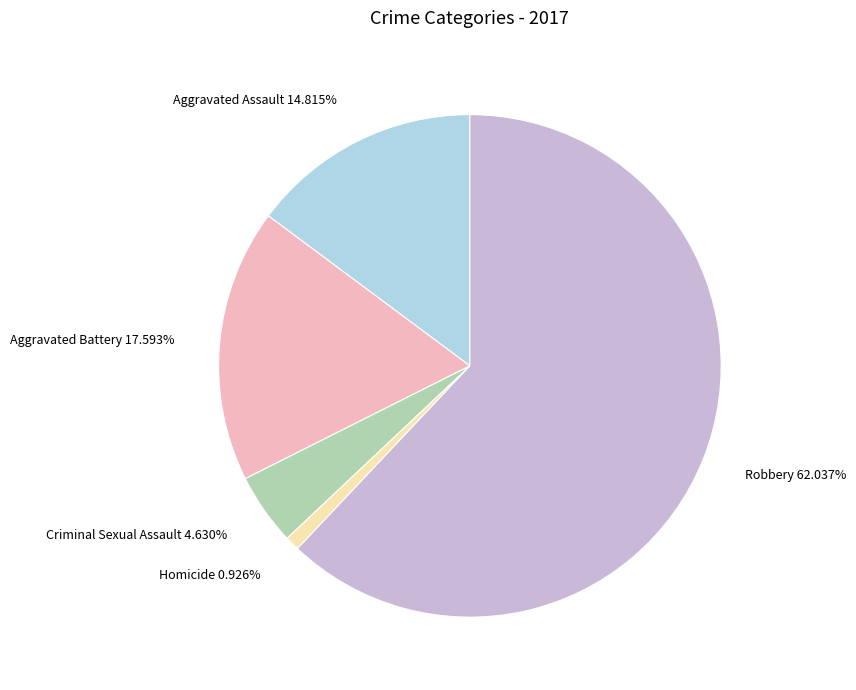

Count the number of slices in the pie.

5